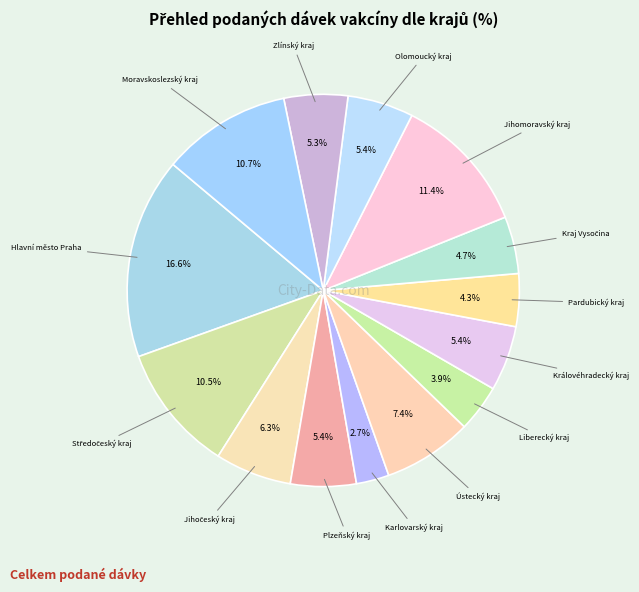

To the nearest percent, what portion does Plzeňský kraj represent?

5%